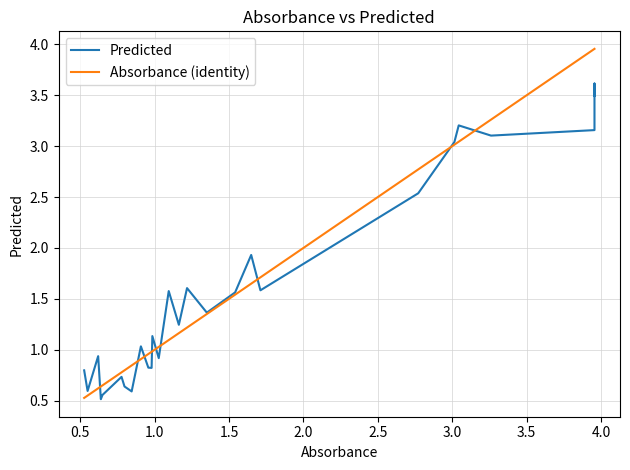

How many data points in Predicted are less than 1?

11